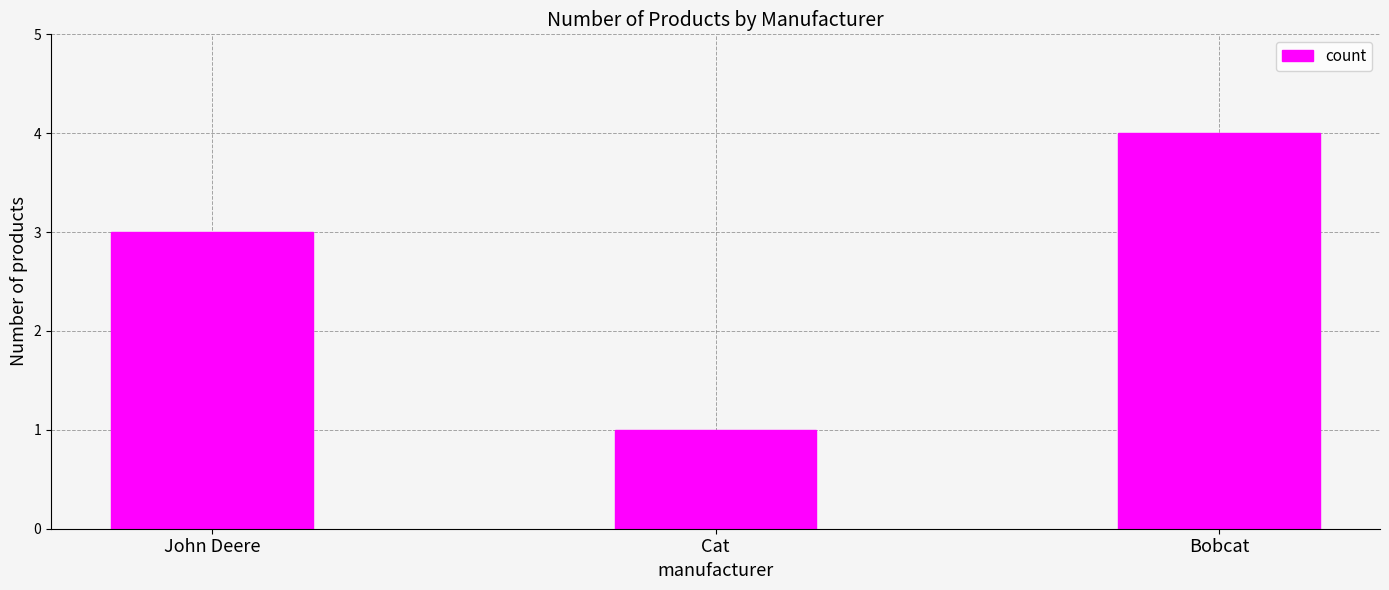

Does the chart contain any negative values?

No